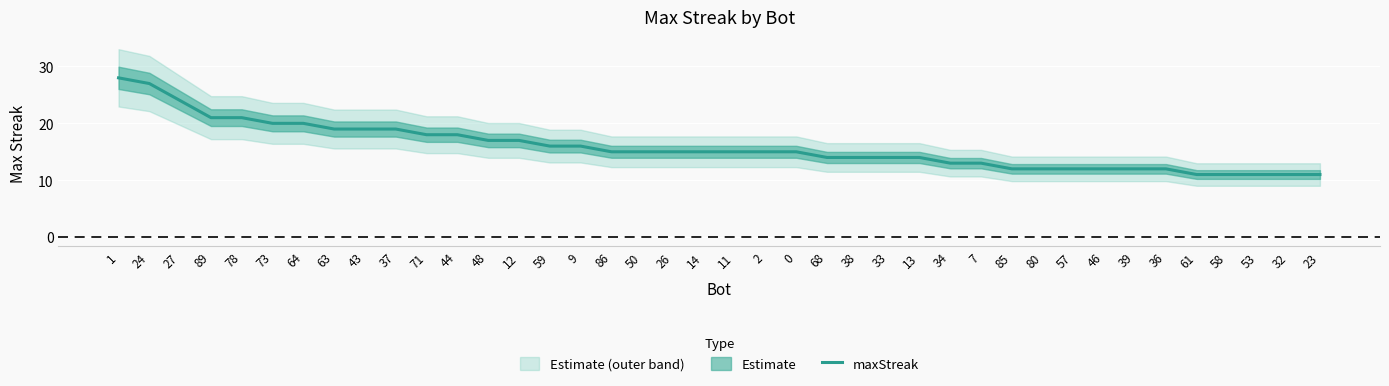

Reading left to right, transcribe all the data shown in this chart.

28	27	24	21	21	20	20	19	19	19	18	18	17	17	16	16	15	15	15	15	15	15	15	14	14	14	14	13	13	12	12	12	12	12	12	11	11	11	11	11